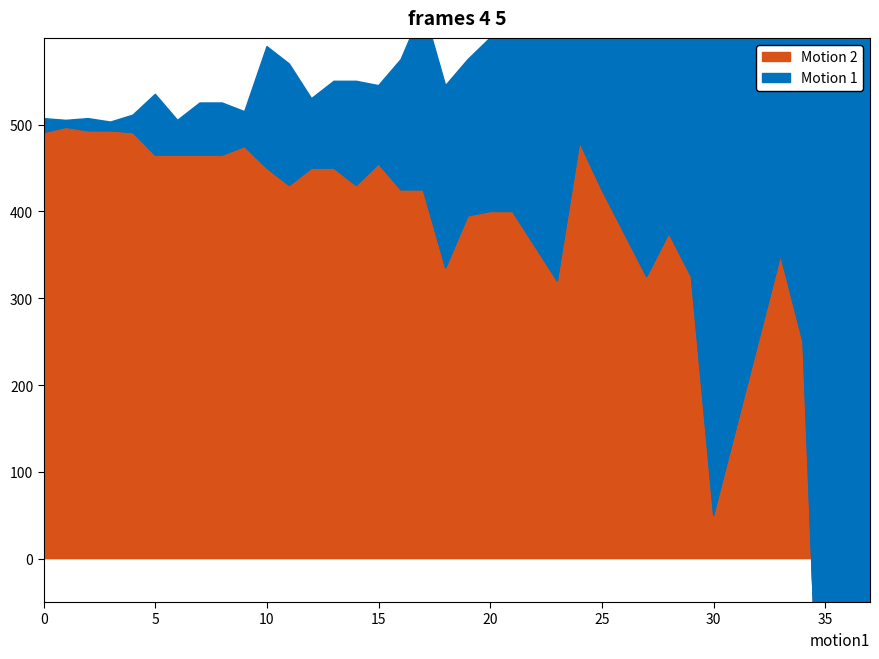

How many positive values are there?

35